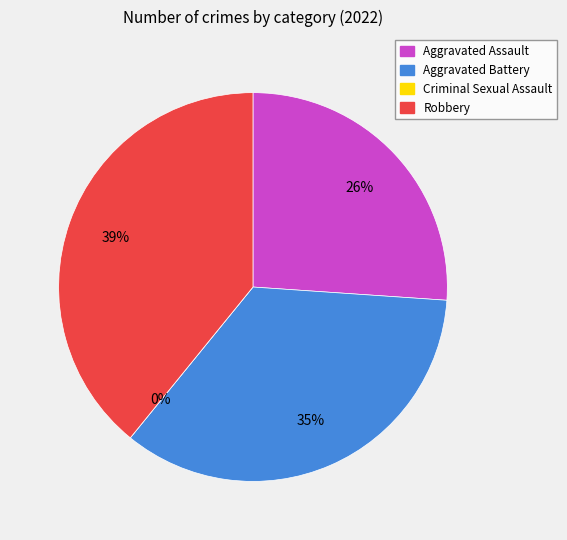

To the nearest percent, what is the difference between the Aggravated Assault and Aggravated Battery slice percentages?

9%